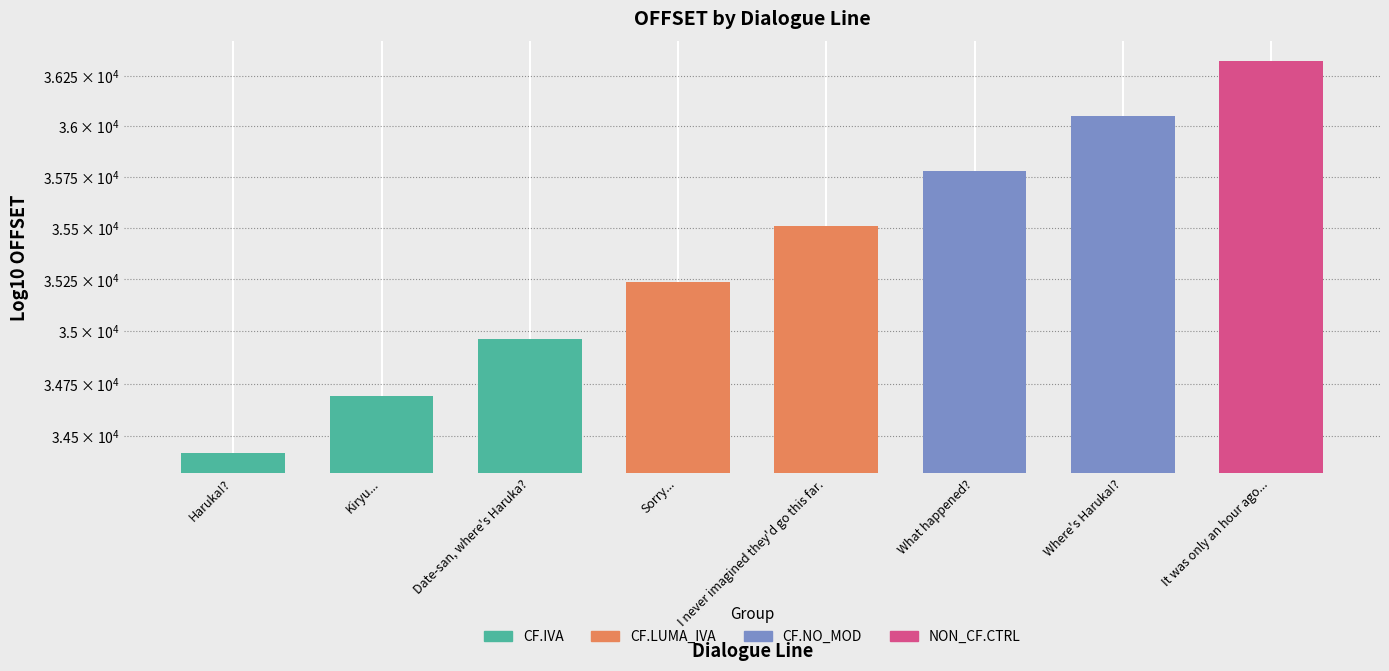

At which category does the chart reach its peak across all series?

It was only an hour ago...